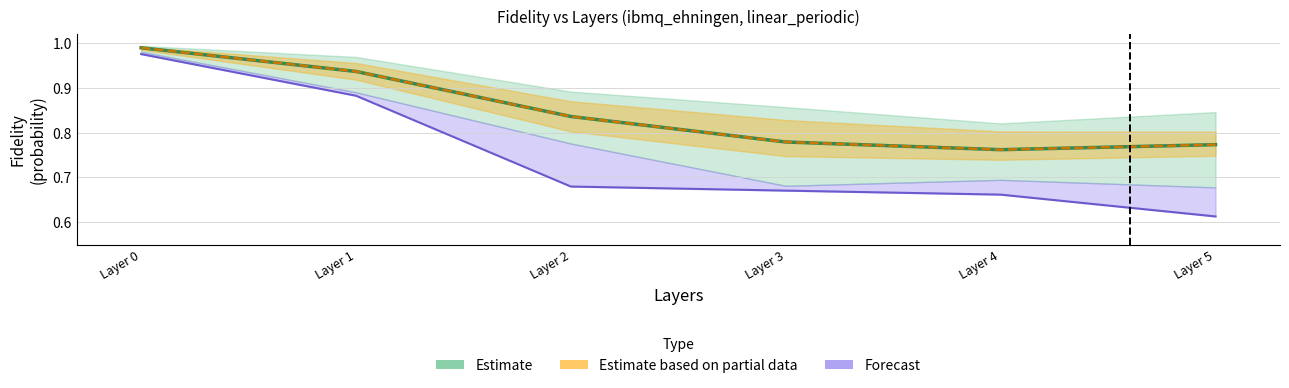

What is the maximum value for p=50?

1.0